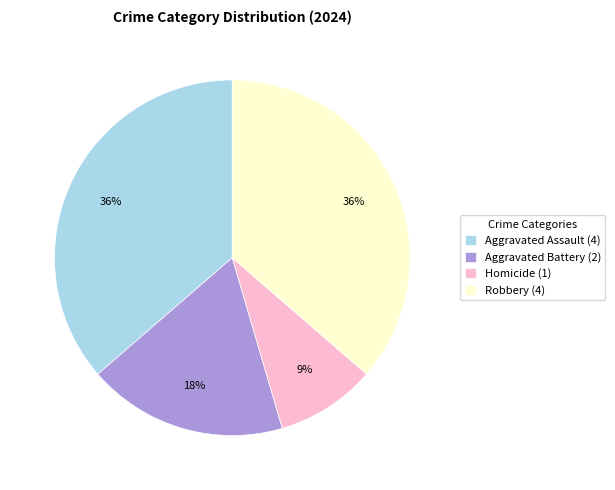

What percentage is the Homicide slice, to the nearest percent?

9%